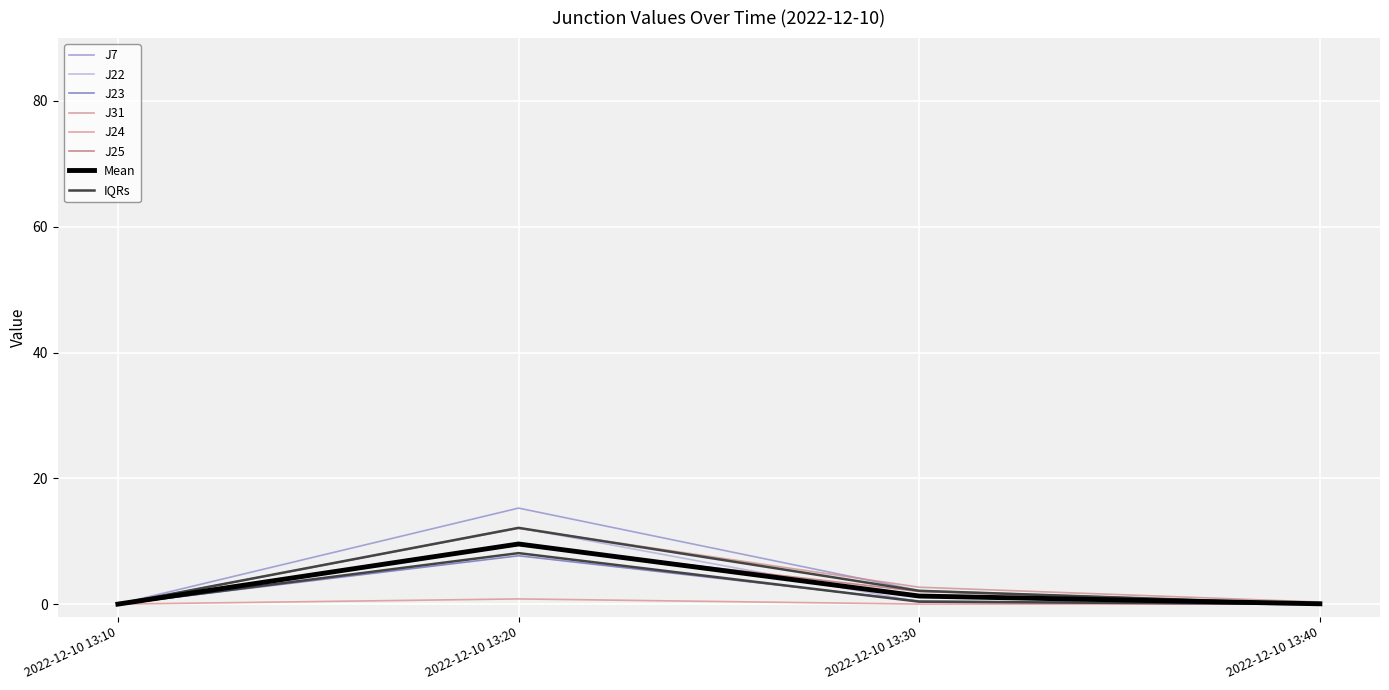

What is the value of the J31 point at the 2nd from the left?

12.1